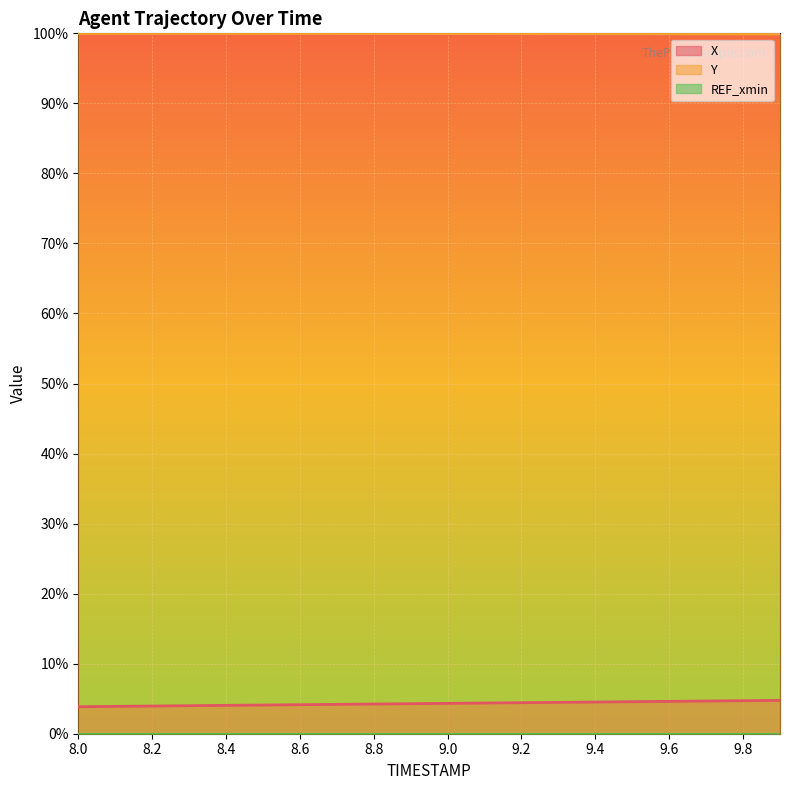

What is the label of the 18th point from the left?

9.7